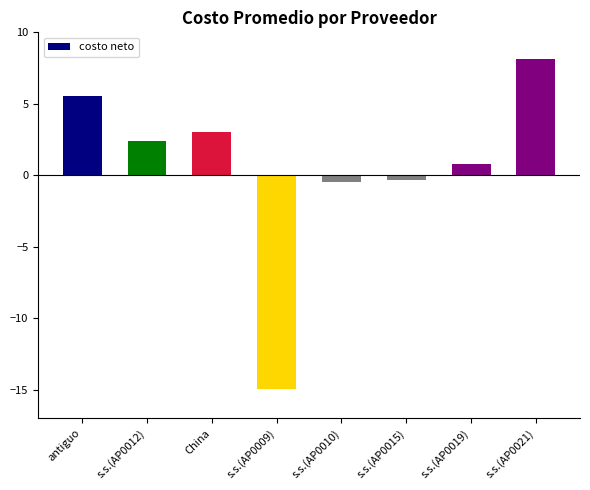

How many values are below 2?

4